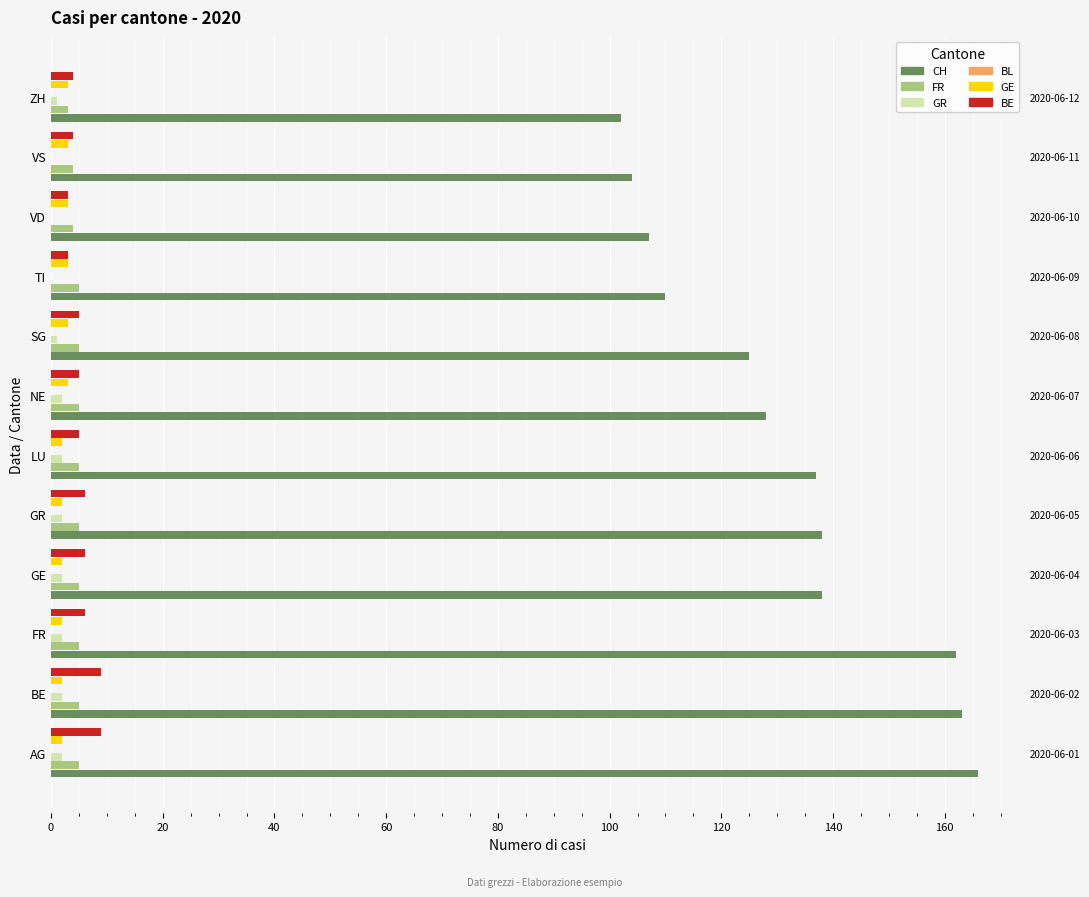

What position from the left is 140?

8